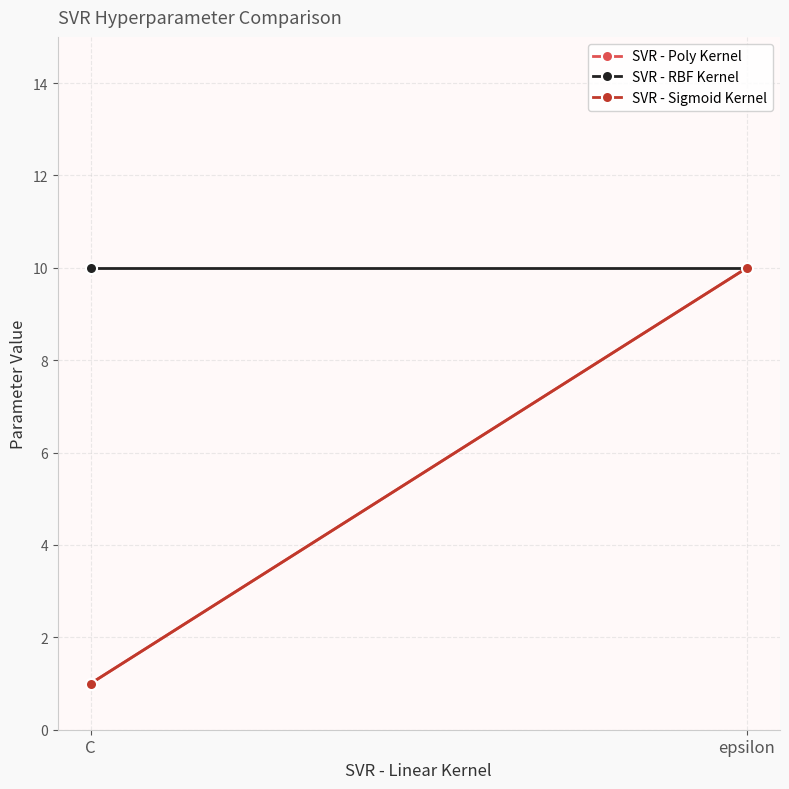

Which series has the largest range (max minus min)?

SVR - Poly Kernel